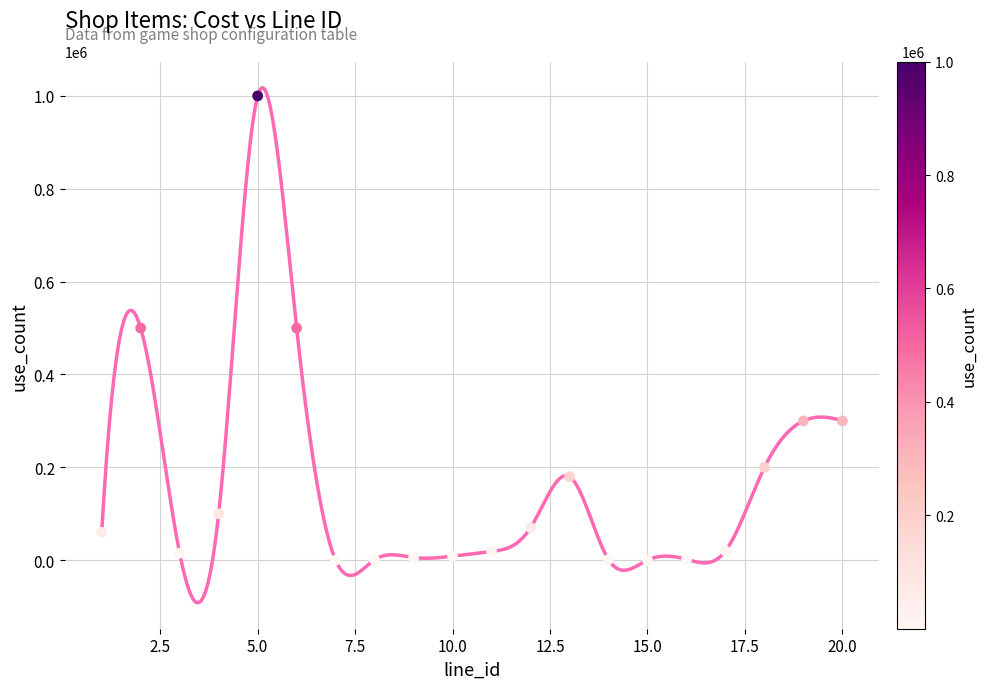

What is the range of X values (max minus min)?

19